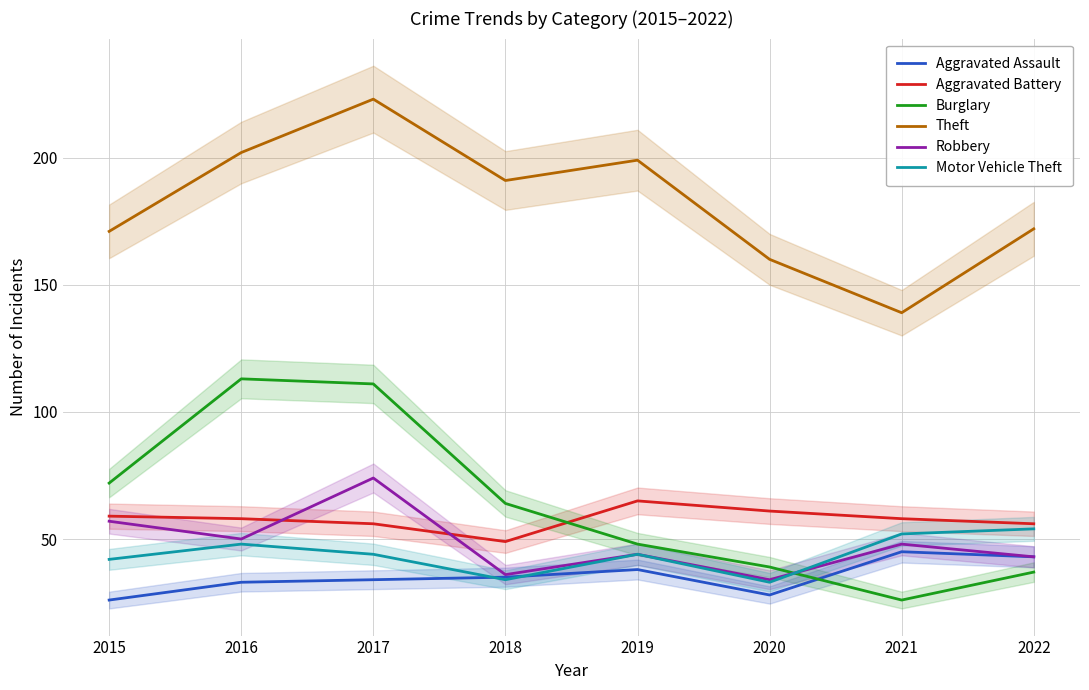

What is the value of the Theft point at the 3rd from the left?

223